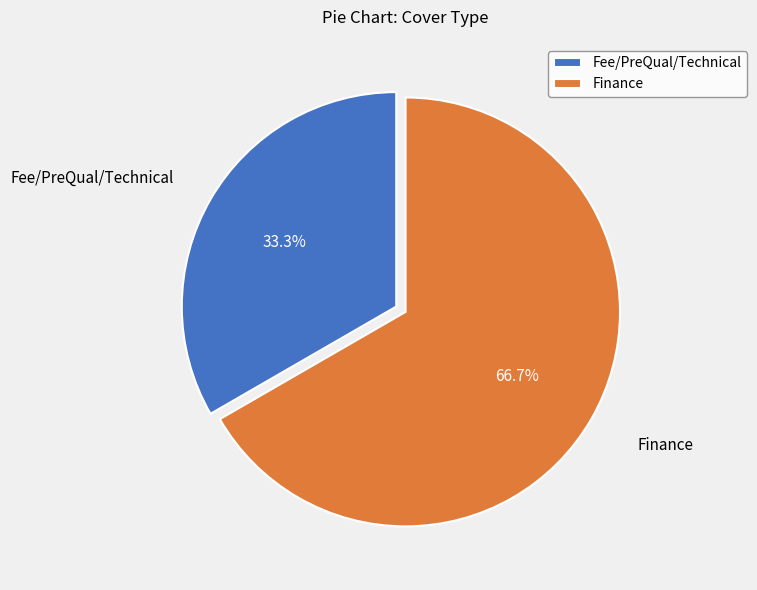

Approximately how many times larger is the value at Fee/PreQual/Technical compared to Finance?

0.5